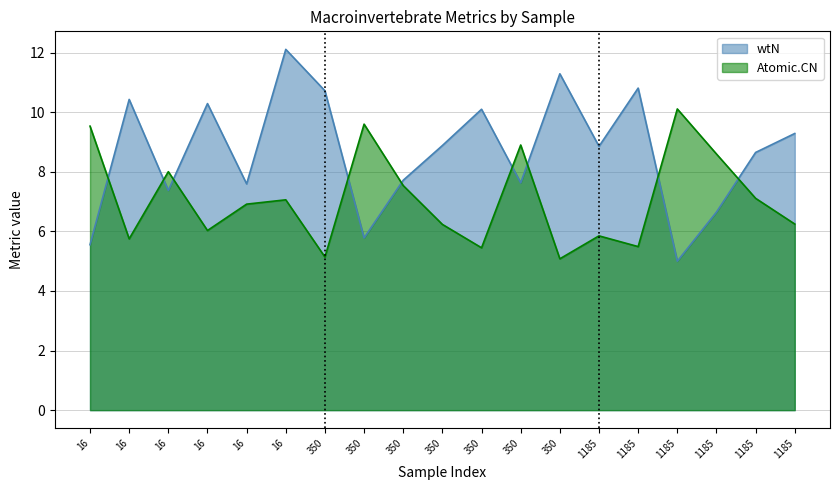

What is the difference between the second highest and second lowest values in the wtN series?

5.7